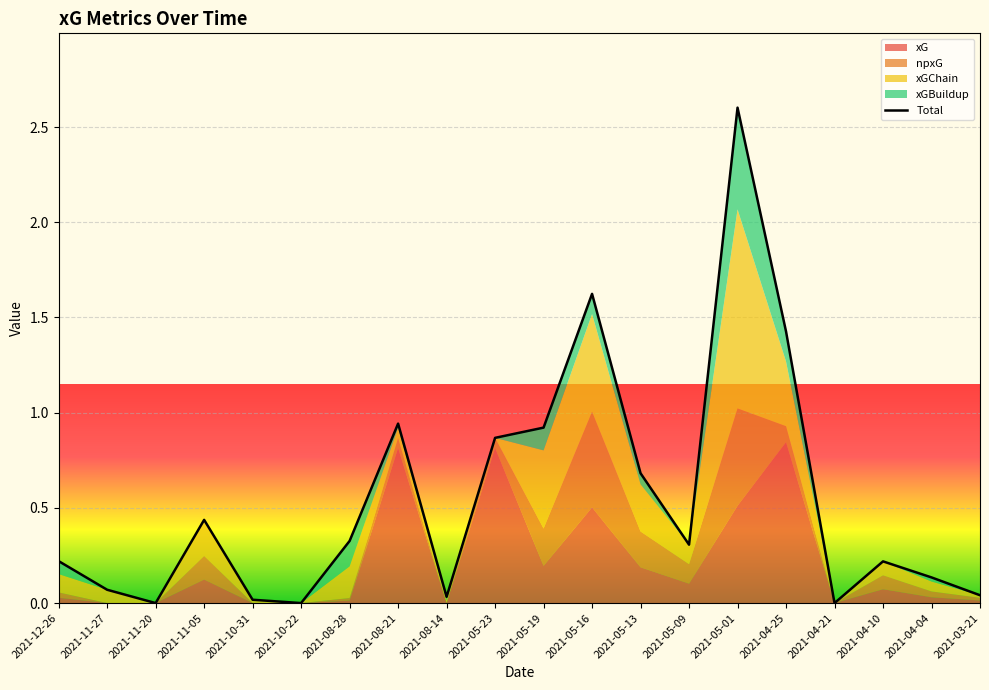

Rank the categories by value from highest to lowest.

2021-05-01, 2021-05-16, 2021-04-25, 2021-08-21, 2021-05-19, 2021-05-23, 2021-05-13, 2021-11-05, 2021-08-28, 2021-05-09, 2021-12-26, 2021-04-10, 2021-04-04, 2021-11-27, 2021-03-21, 2021-08-14, 2021-10-31, 2021-11-20, 2021-10-22, 2021-04-21